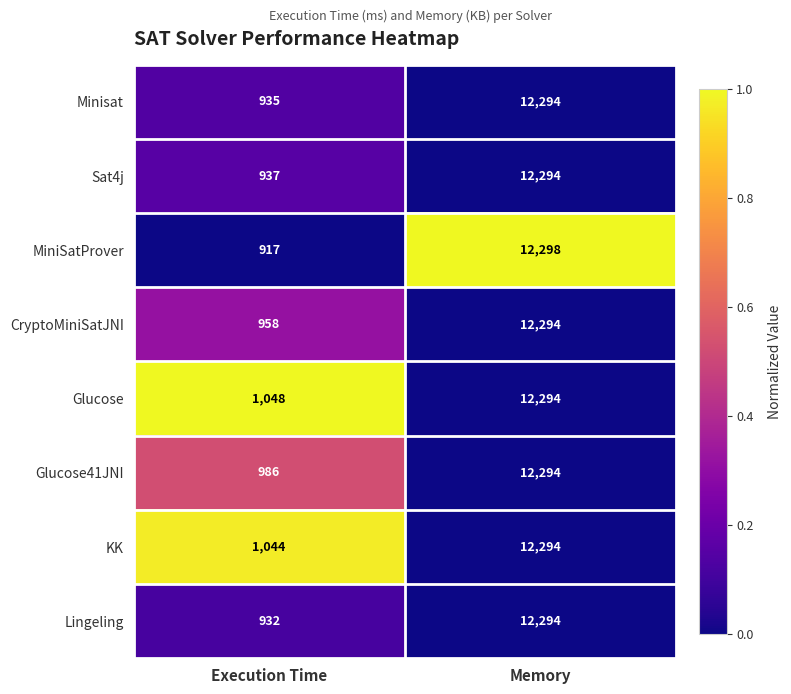

What is the difference between the highest and lowest values at Execution Time?

131